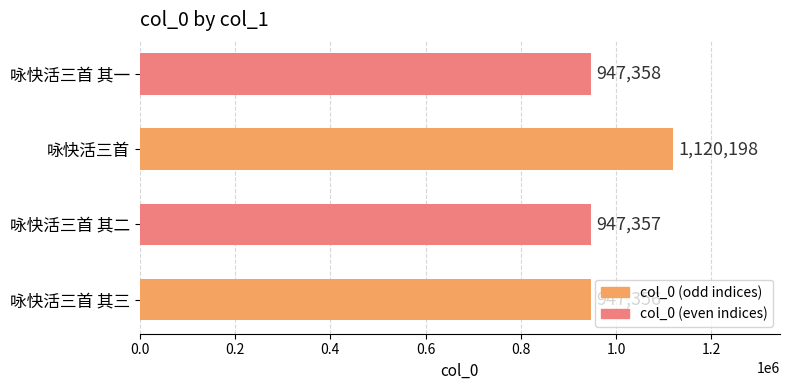

The value at 咏快活三首 is 1120198. True or false?

True